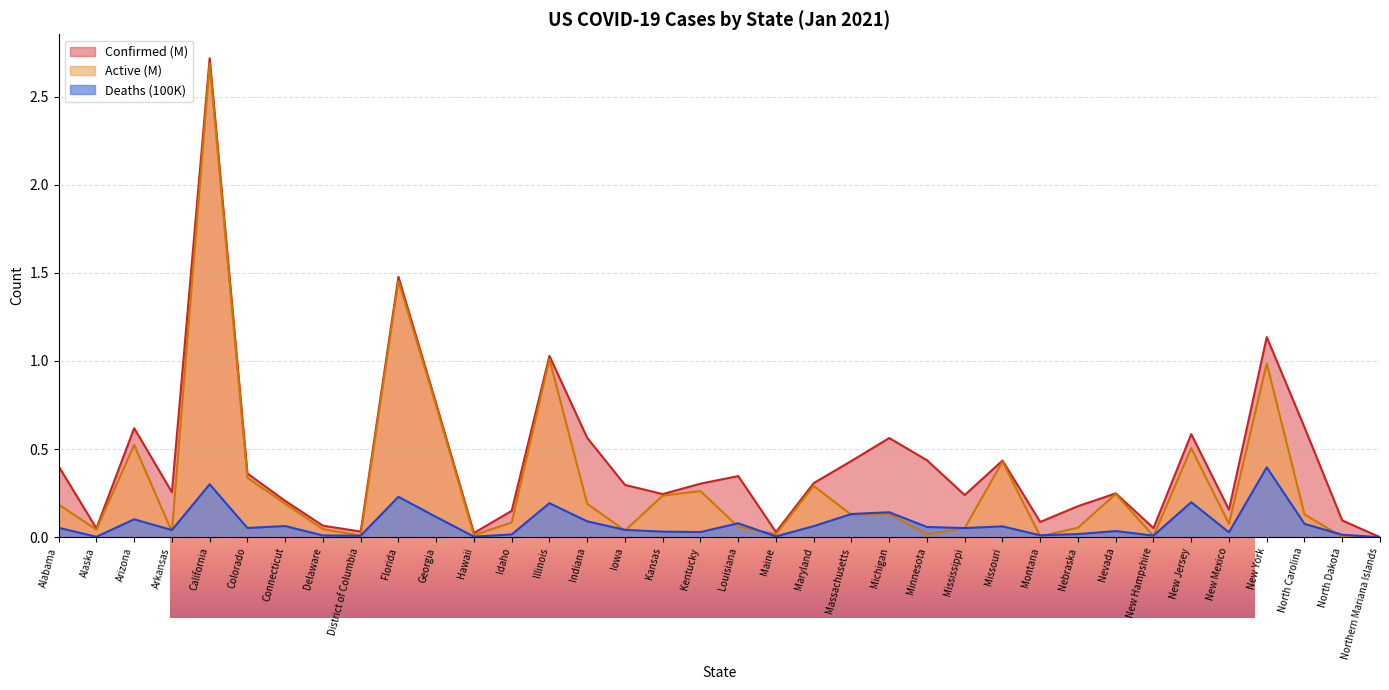

In Deaths, how many points are lower than both neighbors (excluding endpoints)?

11